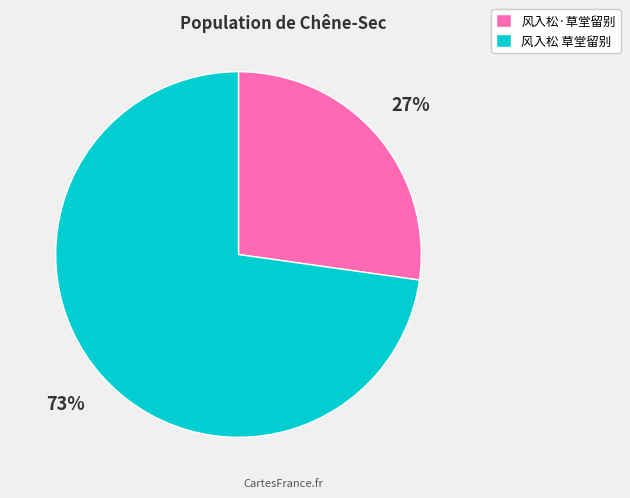

Rank the categories by value from highest to lowest.

风入松 草堂留别, 风入松·草堂留别